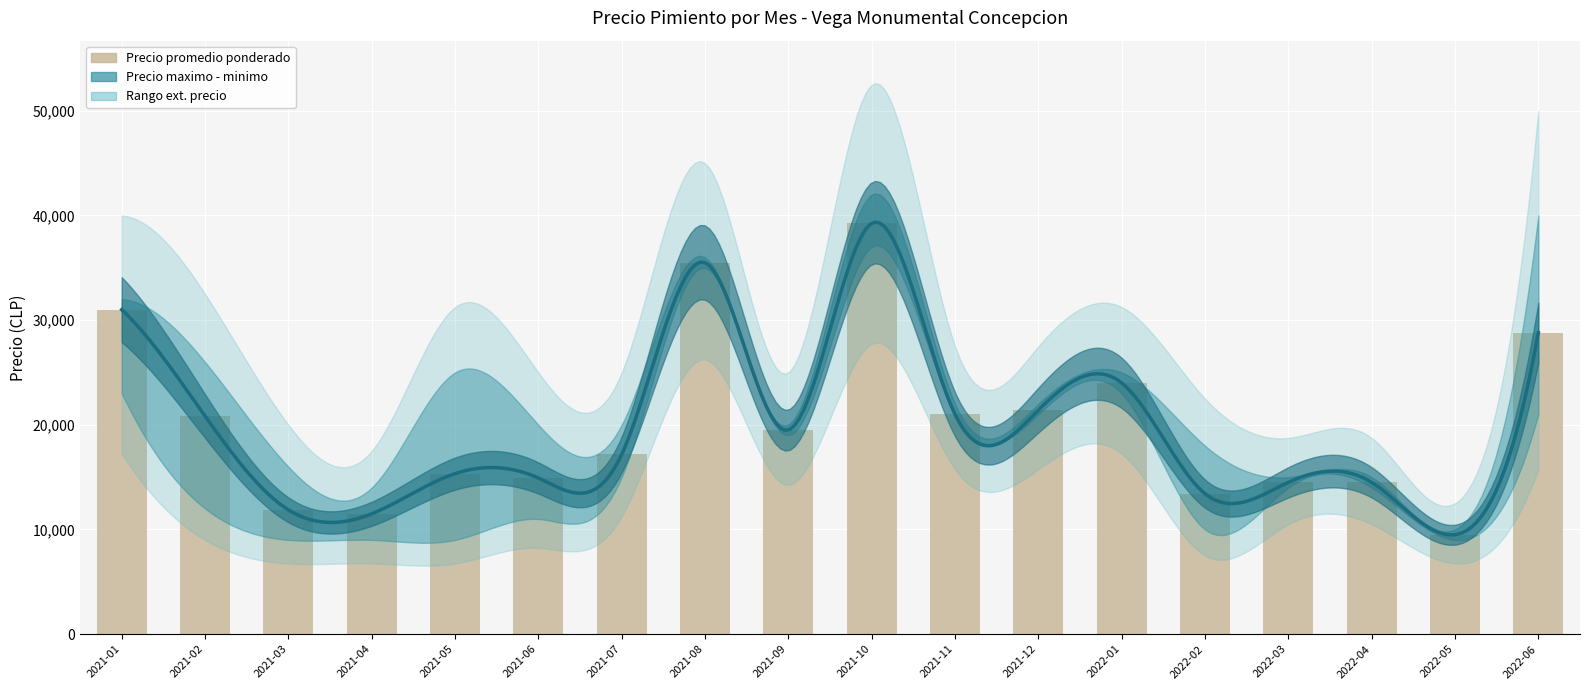

Is it true that the value at 2022-02 is 13417?

True